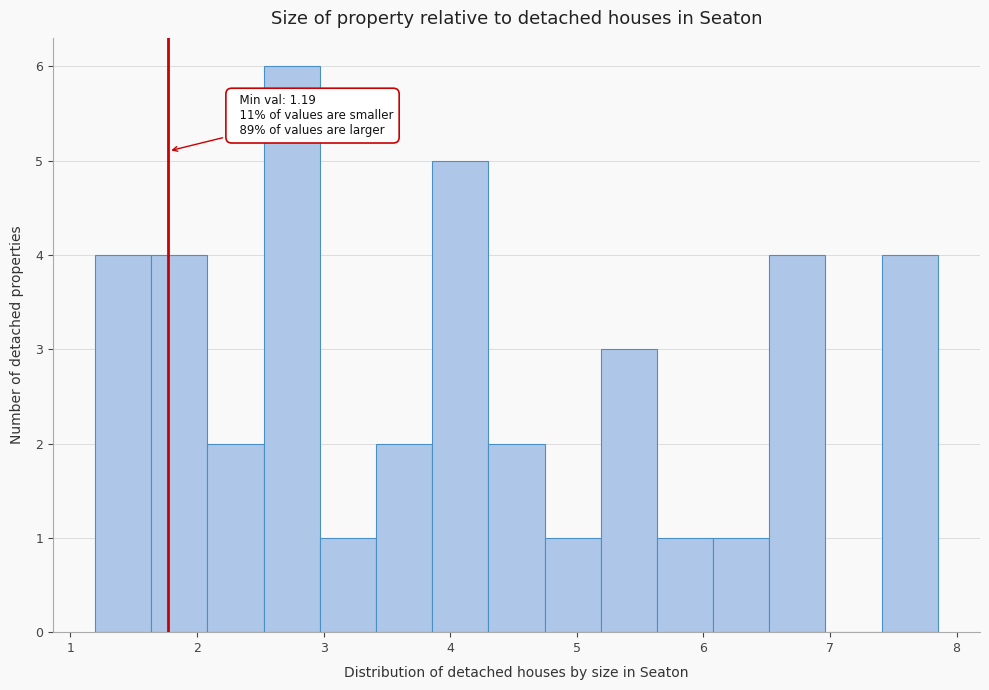

Which range on the x-axis has the tallest bar?

2.5 to 3.0